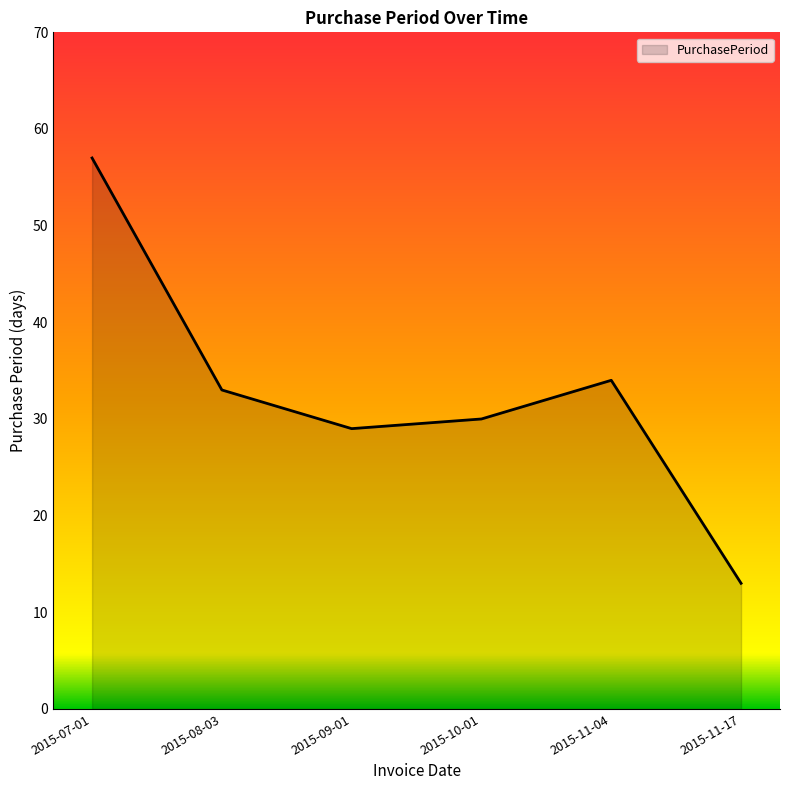

Rank the categories by value from highest to lowest.

2015-07-01, 2015-11-04, 2015-08-03, 2015-10-01, 2015-09-01, 2015-11-17